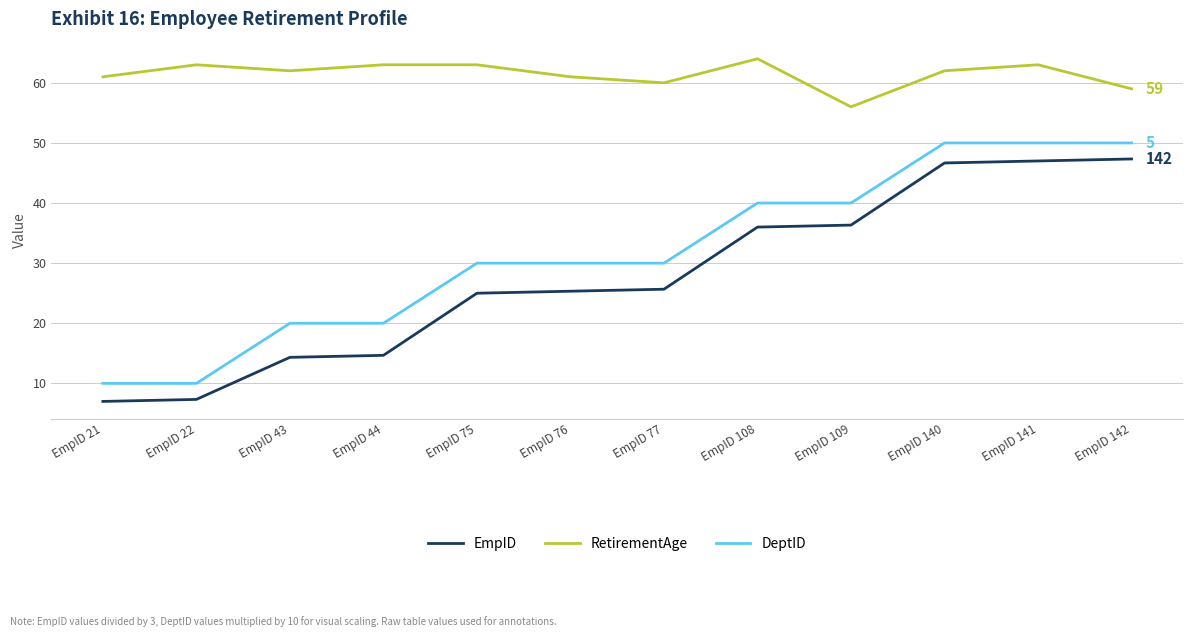

What is the total value across all series at EmpID 44?

97.7